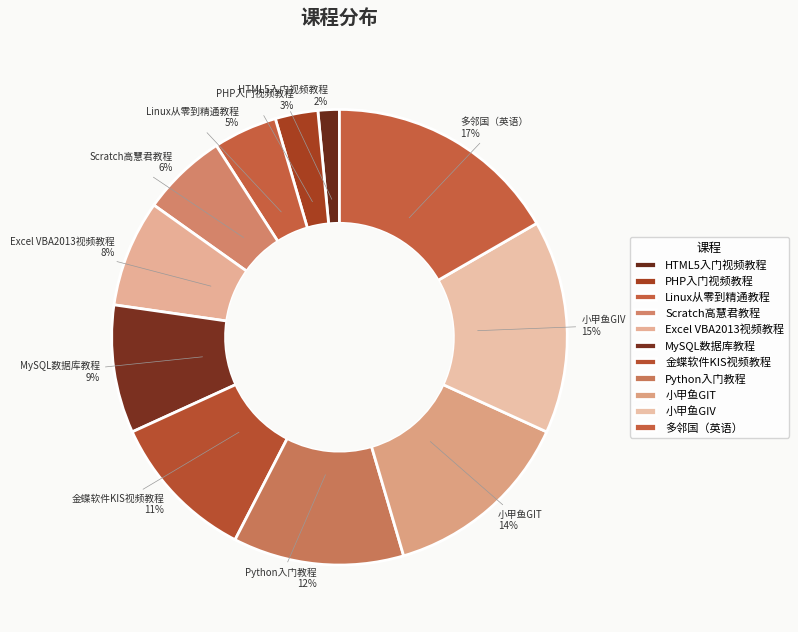

How many segments does this pie chart have?

11